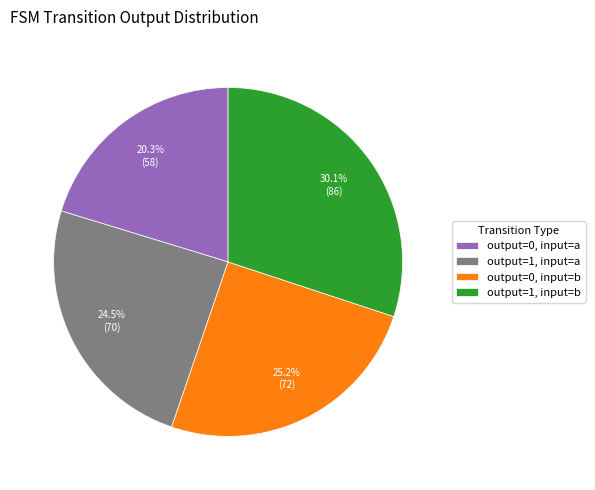

Which slice is the largest?

output=1, input=b